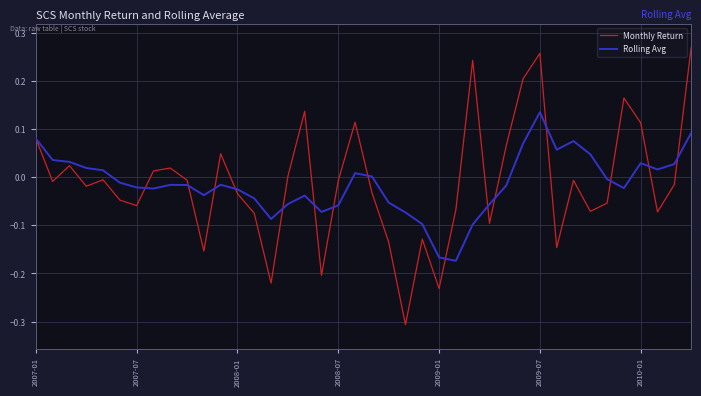

Which series has the widest spread of values?

Monthly Return